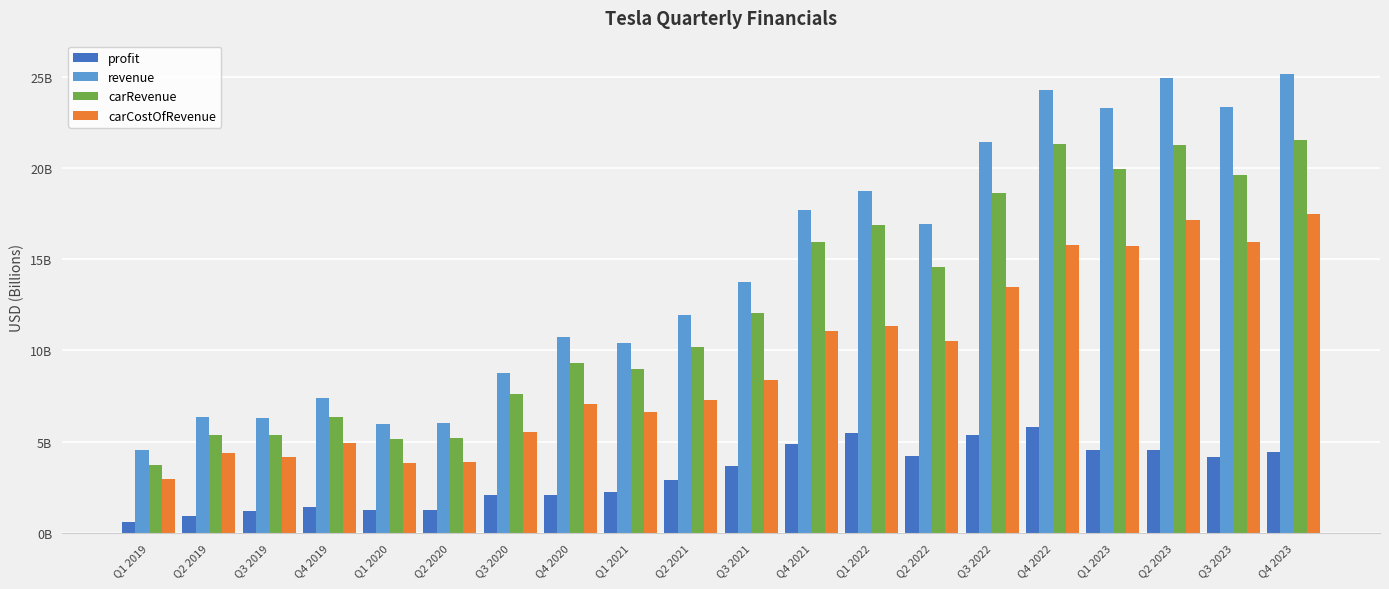

What are all the series names shown in the legend?

profit, revenue, carRevenue, carCostOfRevenue